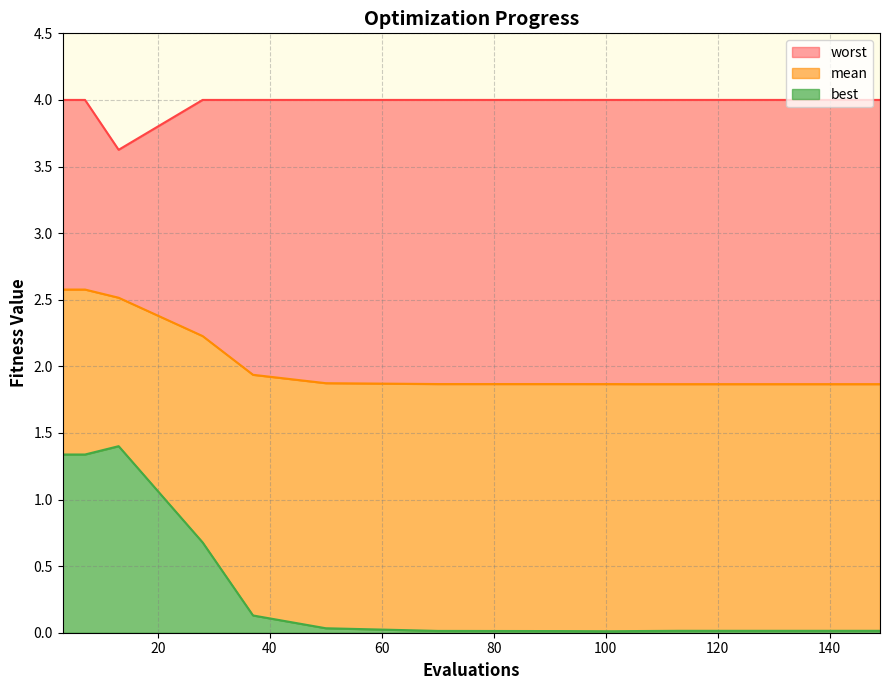

True or false: worst has more than 2 interior local peaks.

False